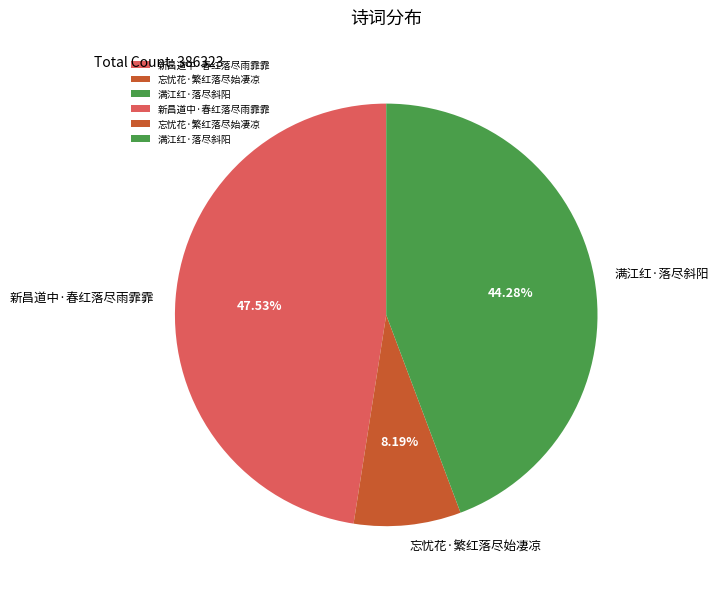

To the nearest percent, what percentage of the pie is 新昌道中·春红落尽雨霏霏?

48%